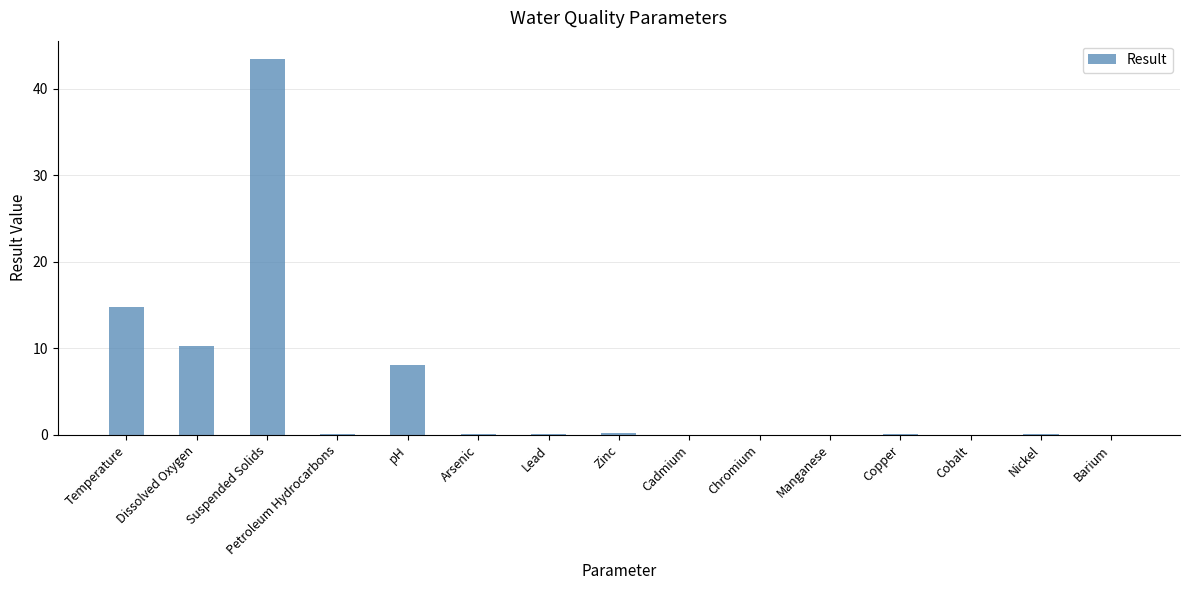

What is the maximum value shown in the chart?

43.4